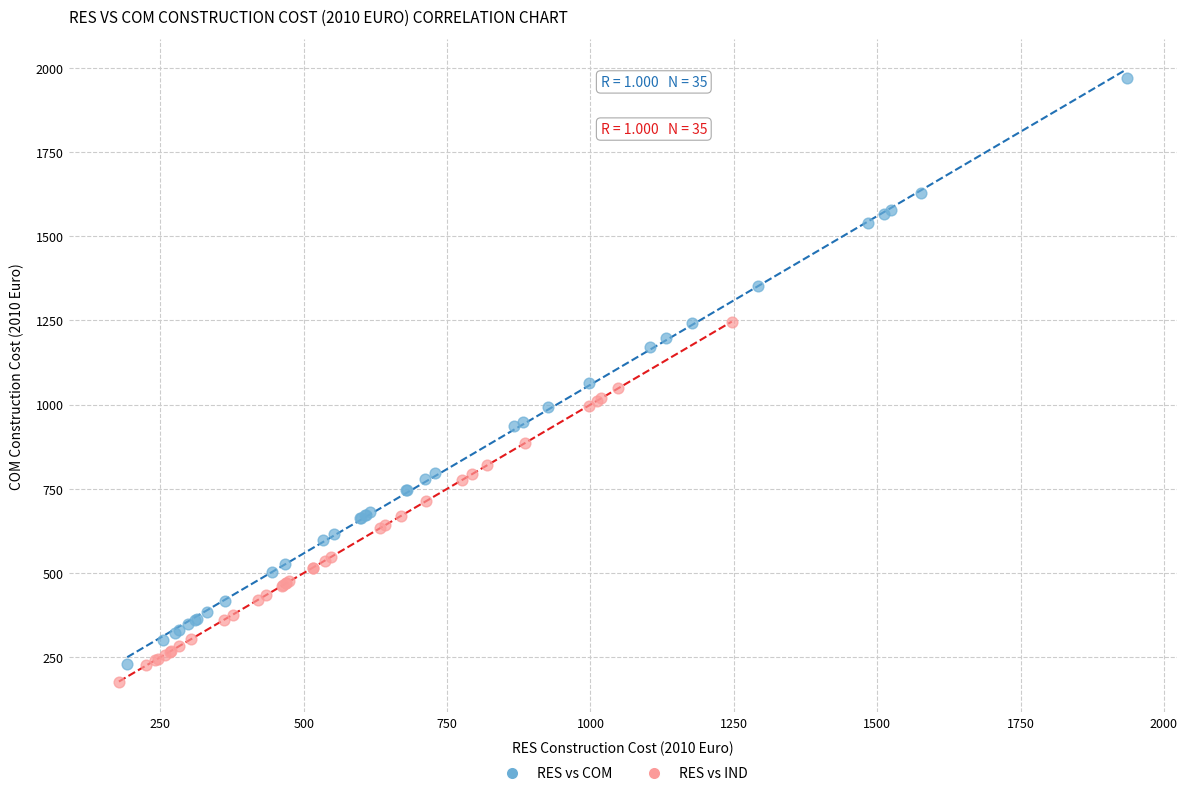

Which series contains the highest Y value?

RES vs COM